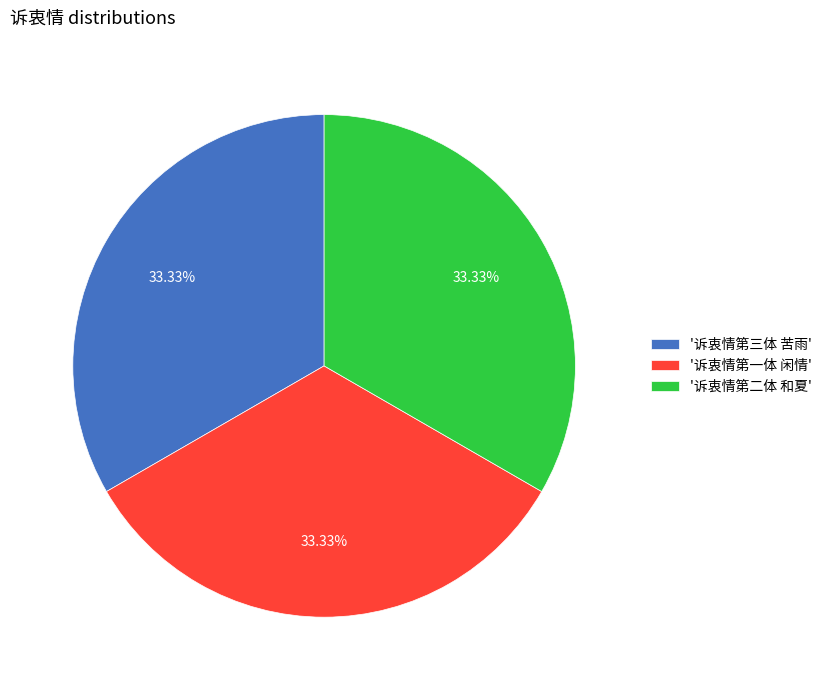

Approximately how many times larger is the value at '诉衷情第一体 闲情' compared to '诉衷情第二体 和夏'?

1.0